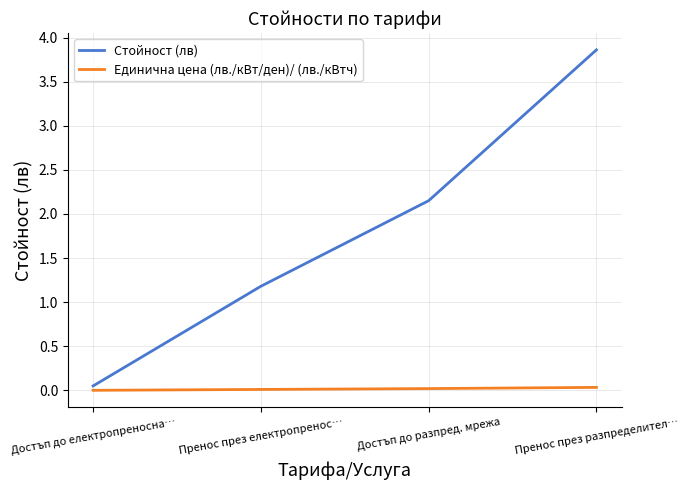

List the series in order of their peak value, highest first.

Стойност (лв), Единична цена (лв./кВт/ден)/ (лв./кВтч)